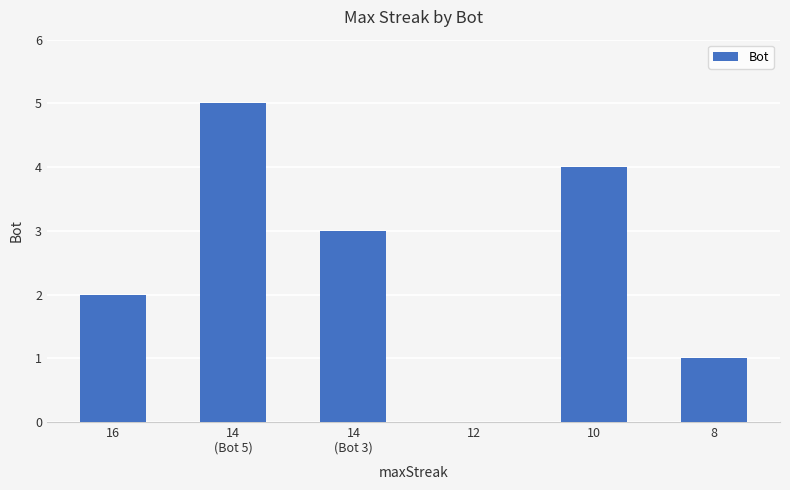

Where is the data nearest to the value 2?

16